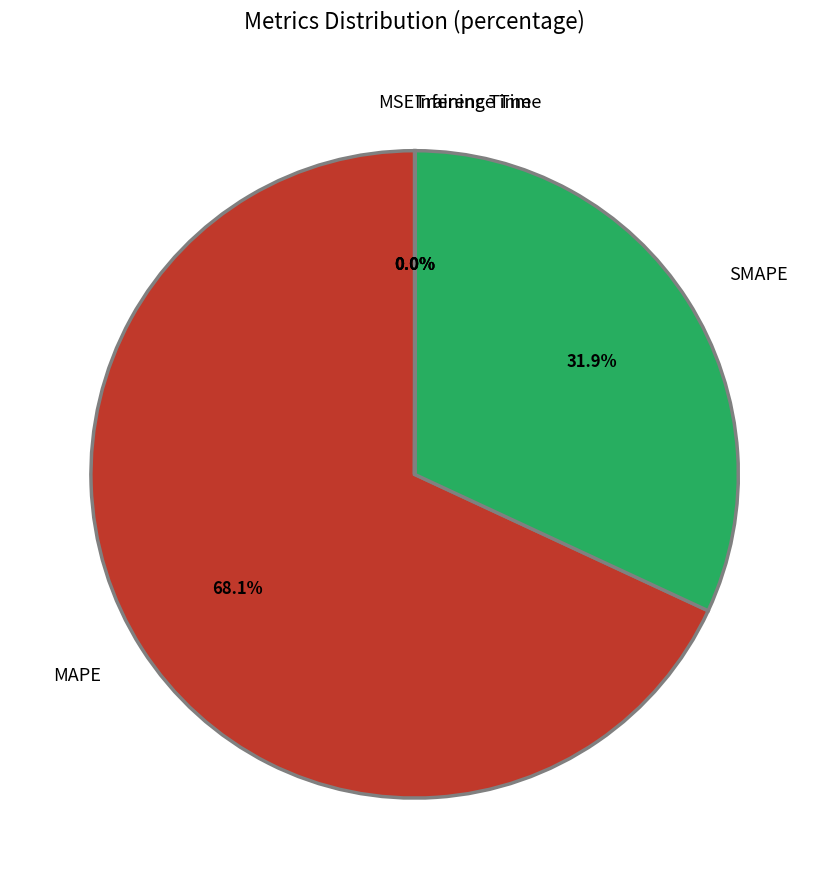

Which slice represents more than half of the pie?

MAPE